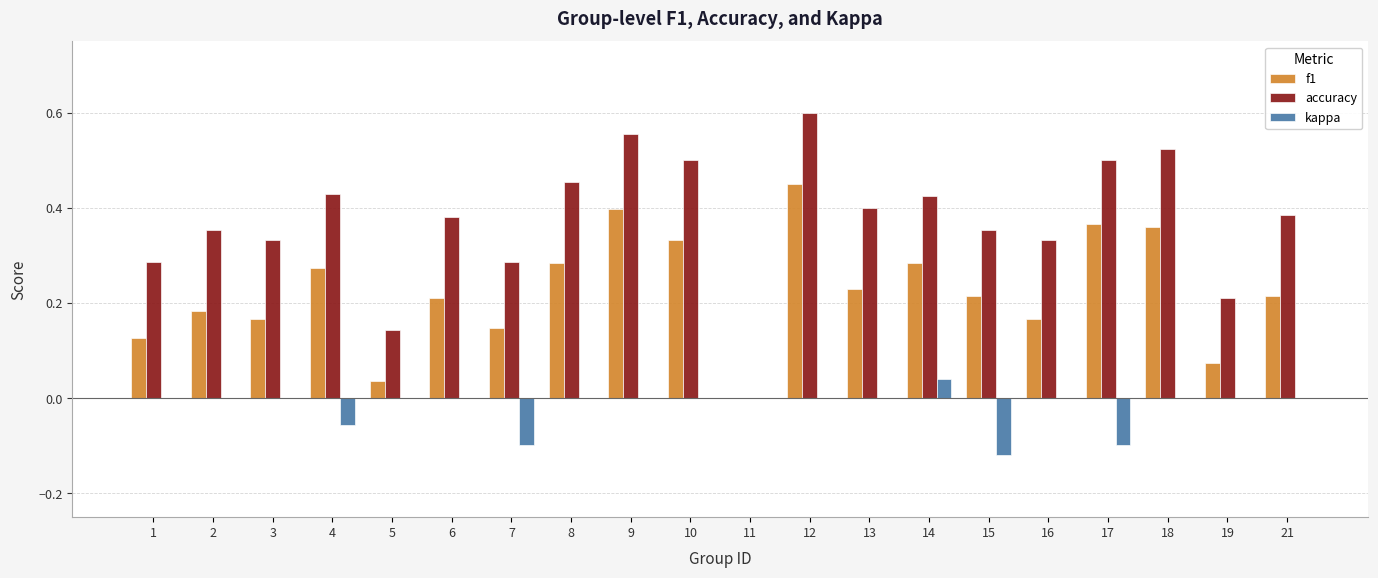

Which series has the largest total across all categories?

accuracy